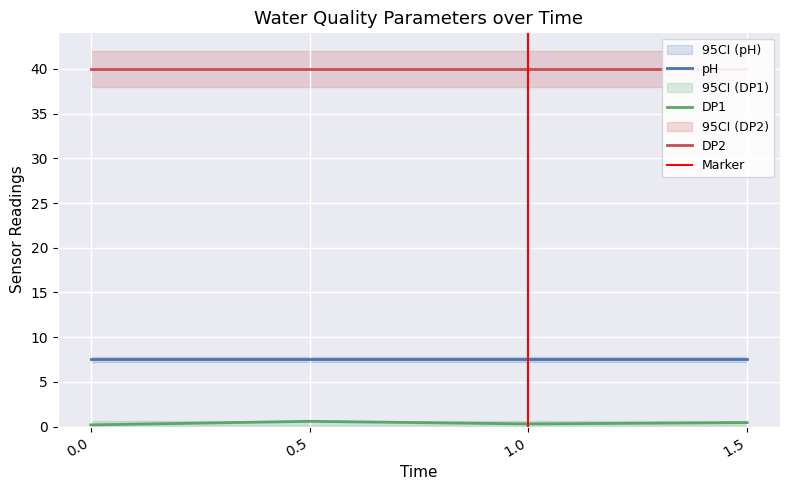

What is the label of the 3rd point from the left?

1.0